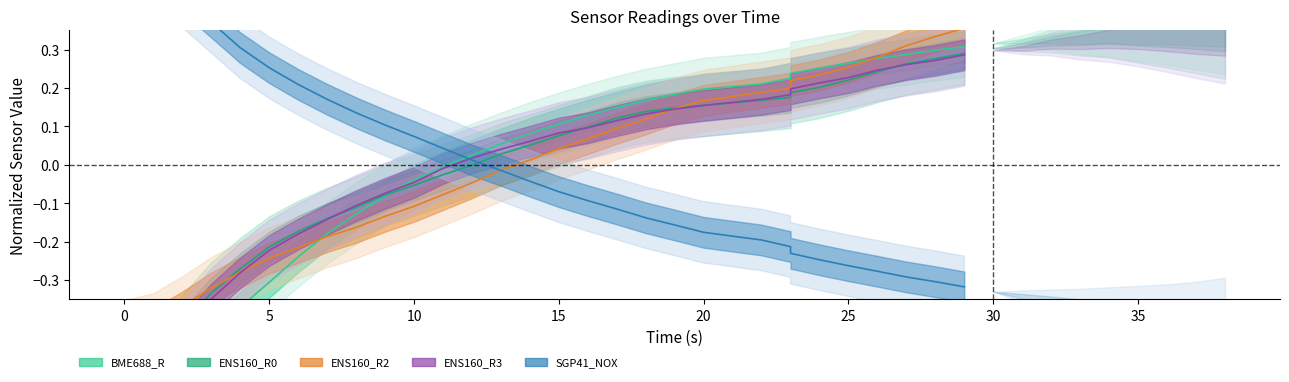

How many lines are shown in the chart?

5